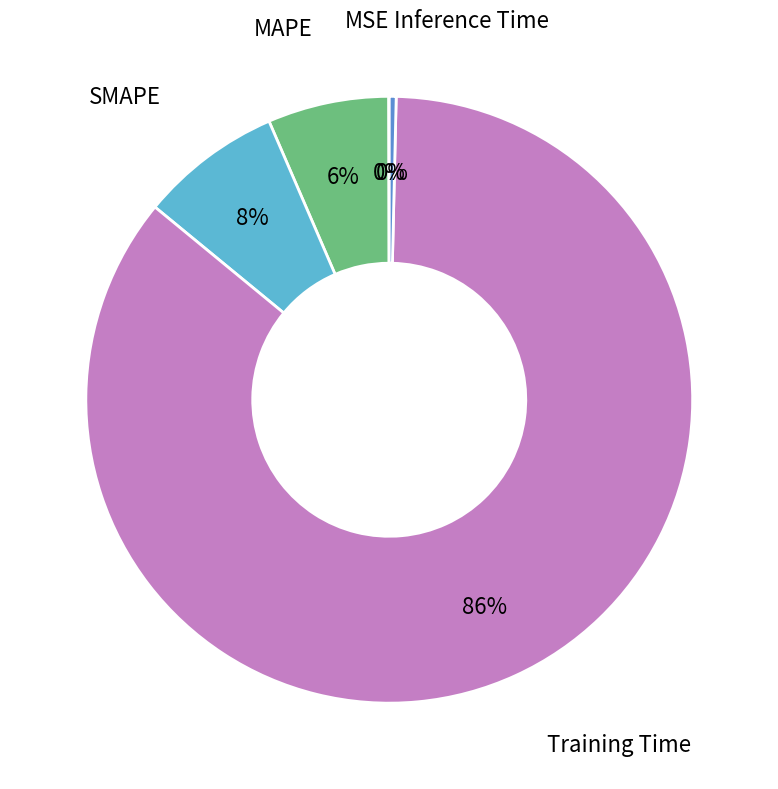

Does any single category account for the majority?

Yes